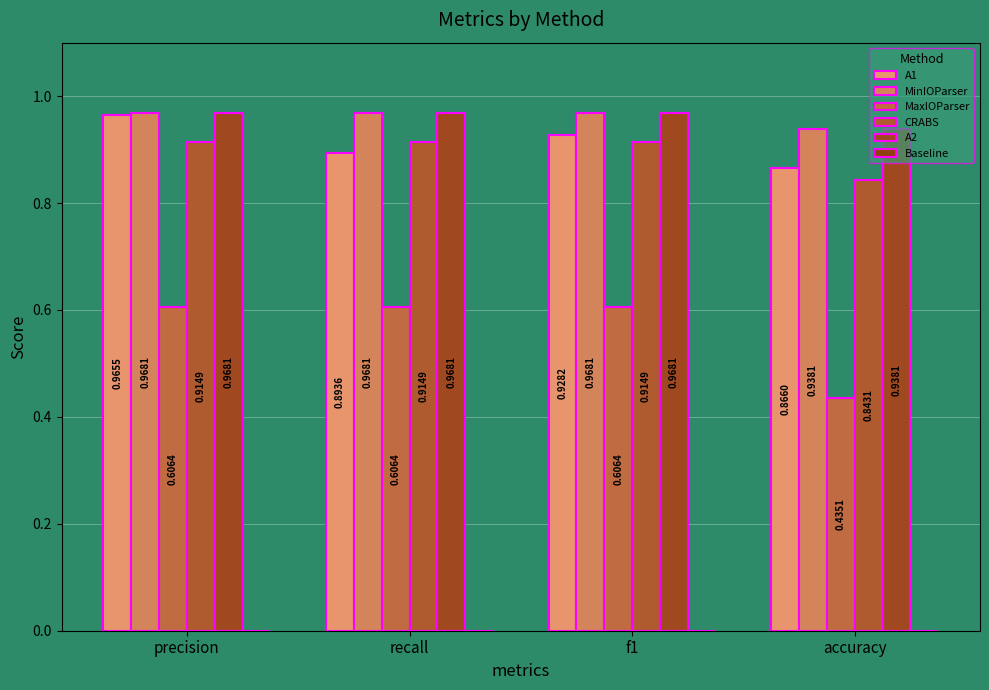

How many groups of bars are there?

4